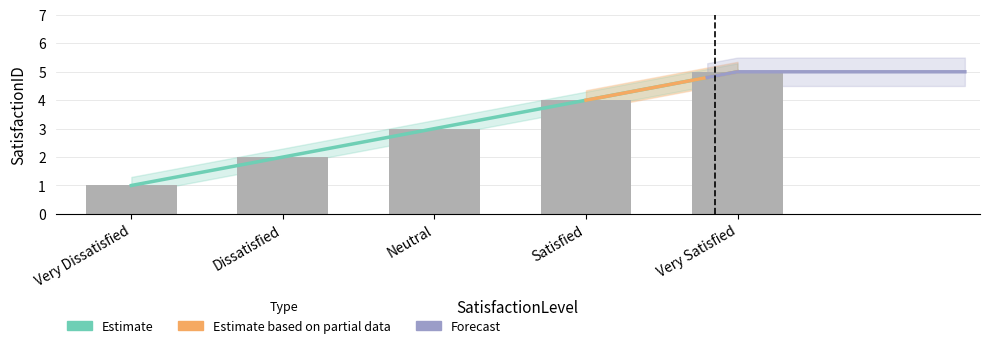

Are the bars horizontal?

No